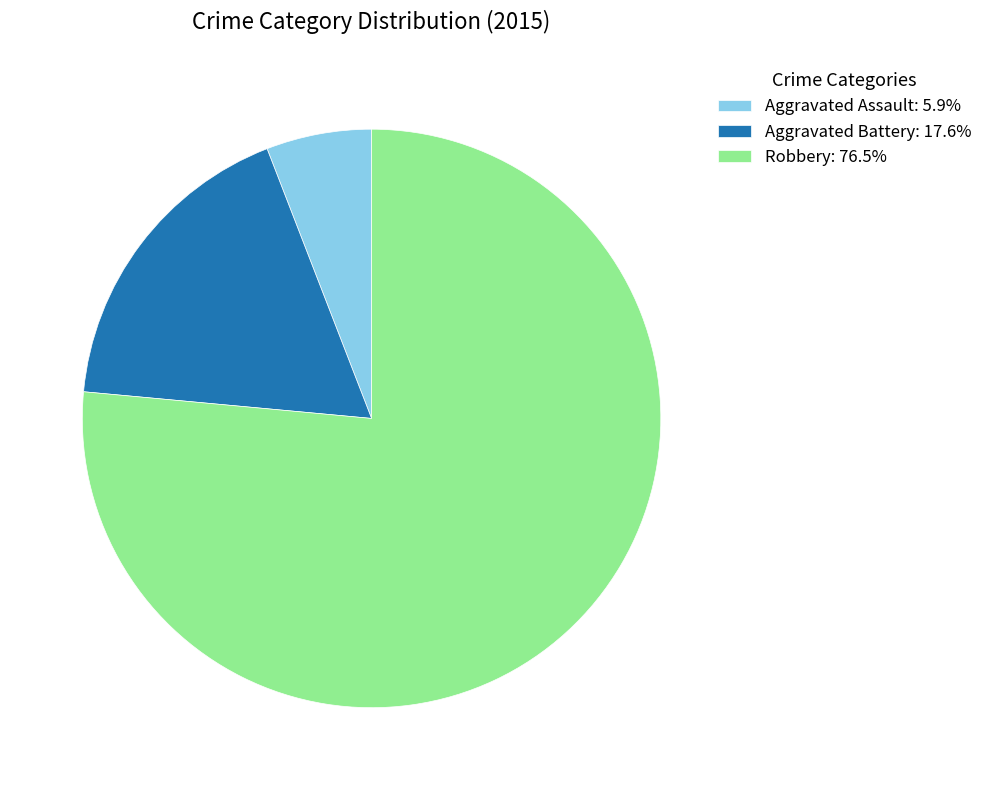

Count the number of slices in the pie.

3